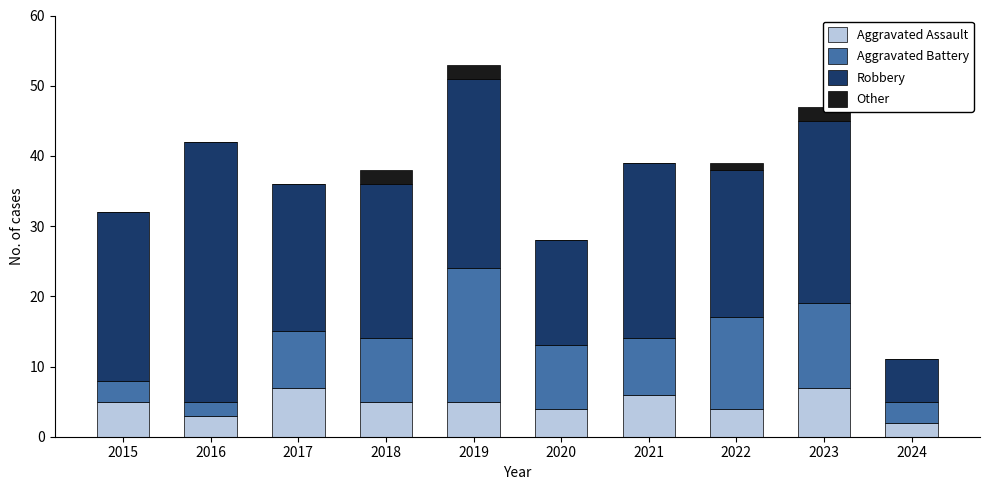

At which category is the sum across all series the highest?

2019